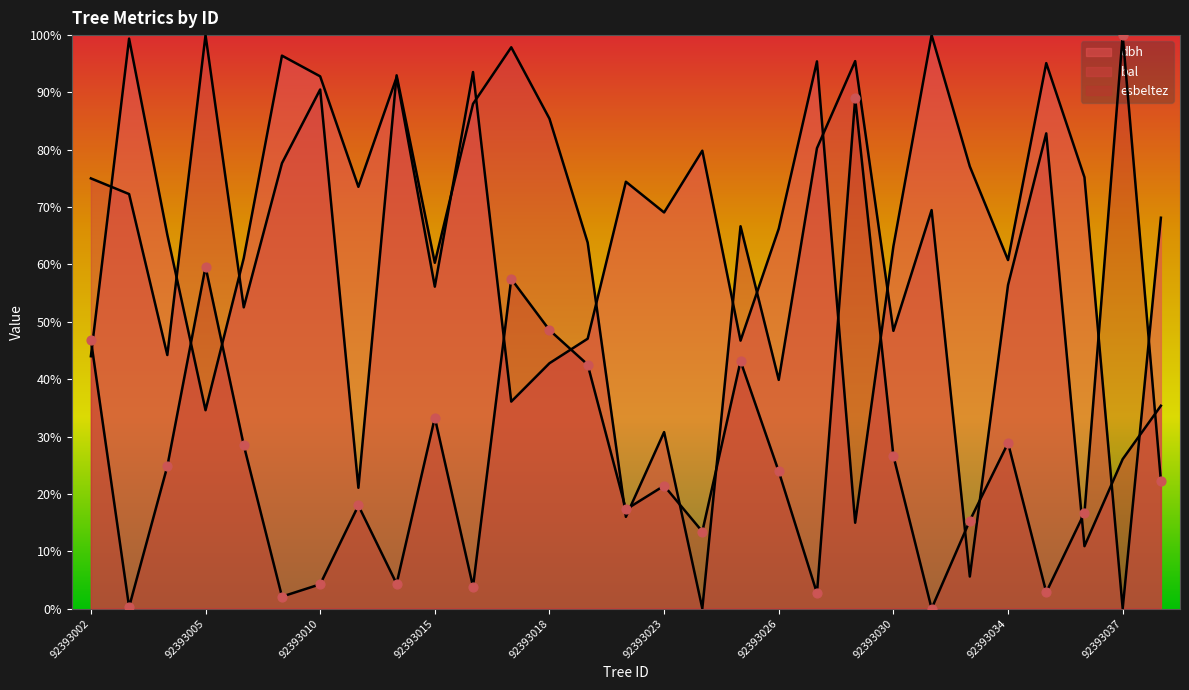

Is the value of dbh at 92393027 greater than the value of bal at 92393026?

Yes